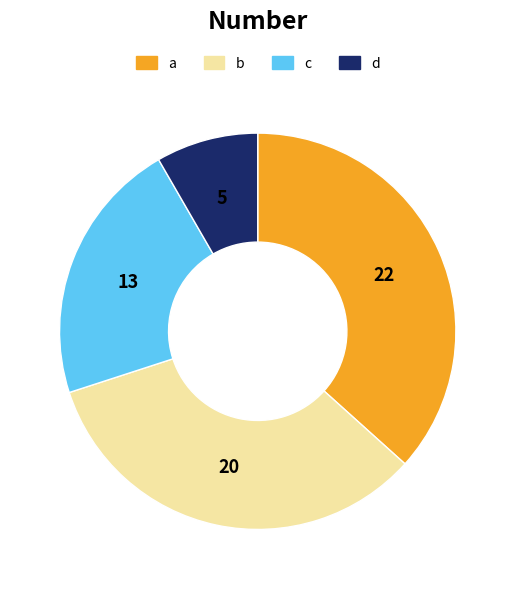

What is the largest slice in the pie chart?

a